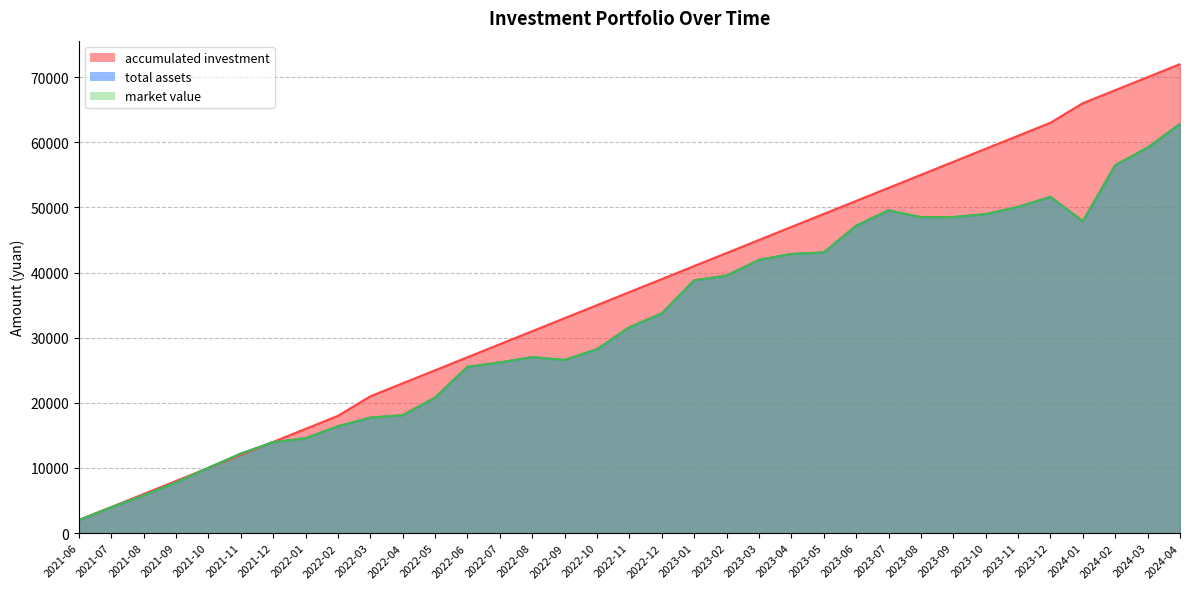

The value of total assets at 2022-04 is 18097.0. True or false?

True